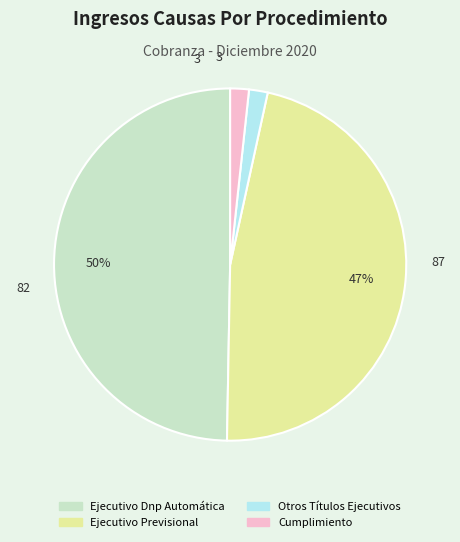

How many segments does this pie chart have?

4